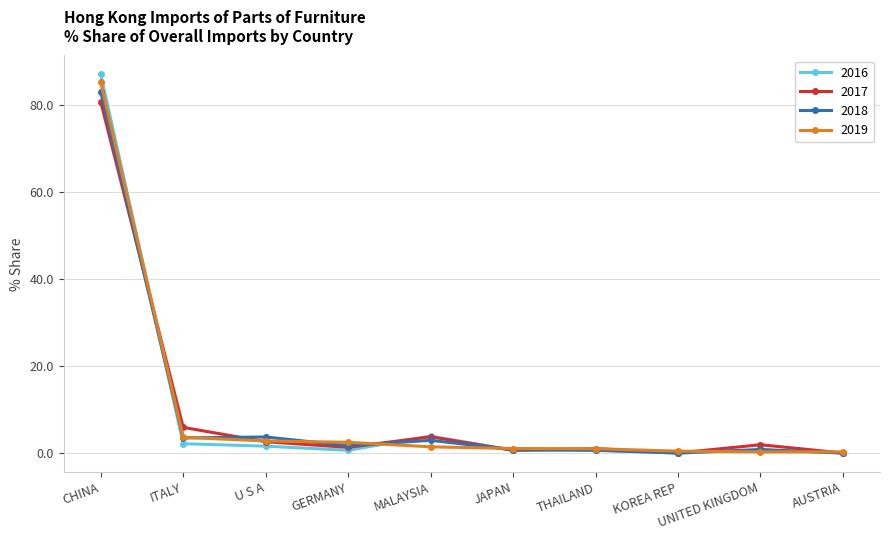

What are all the series names shown in the legend?

2016, 2017, 2018, 2019